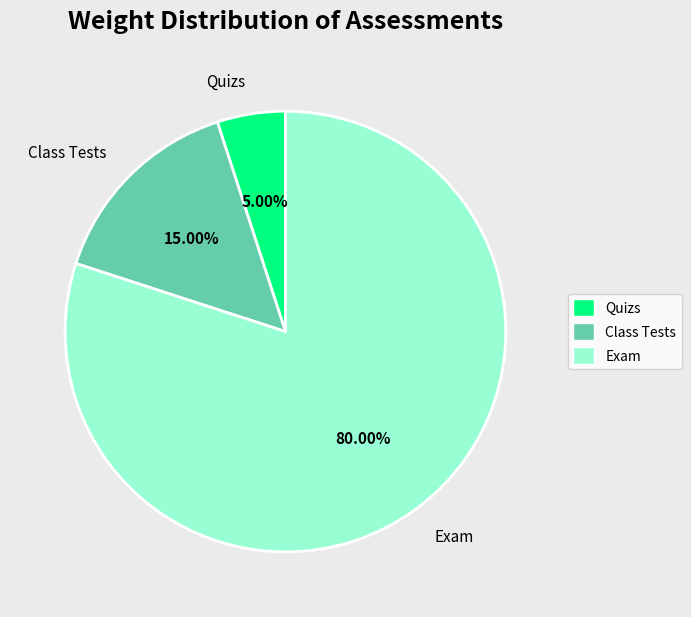

To the nearest percent, what is the average slice percentage?

33%